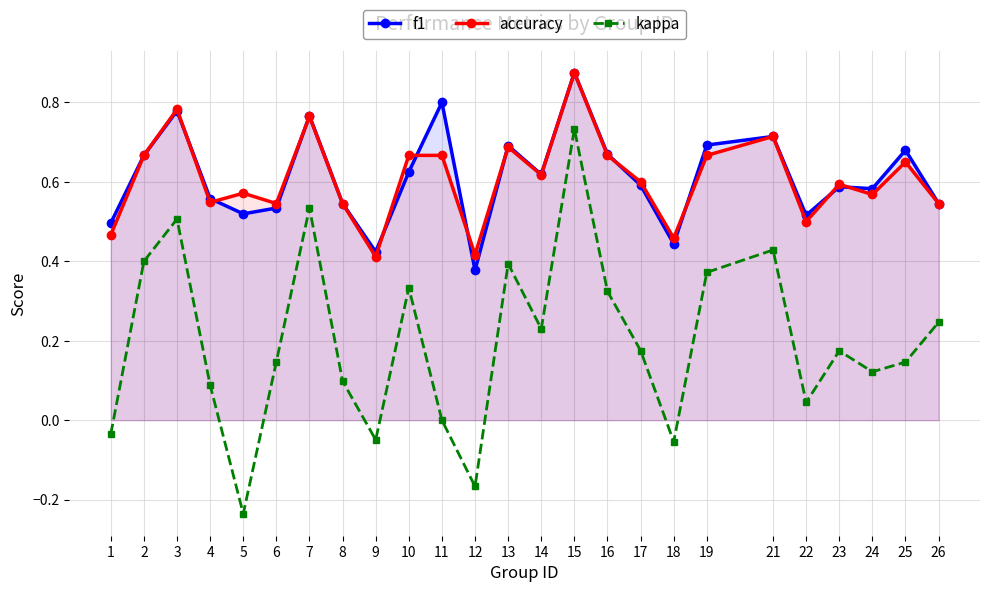

Where is kappa nearest to the value 0?

11